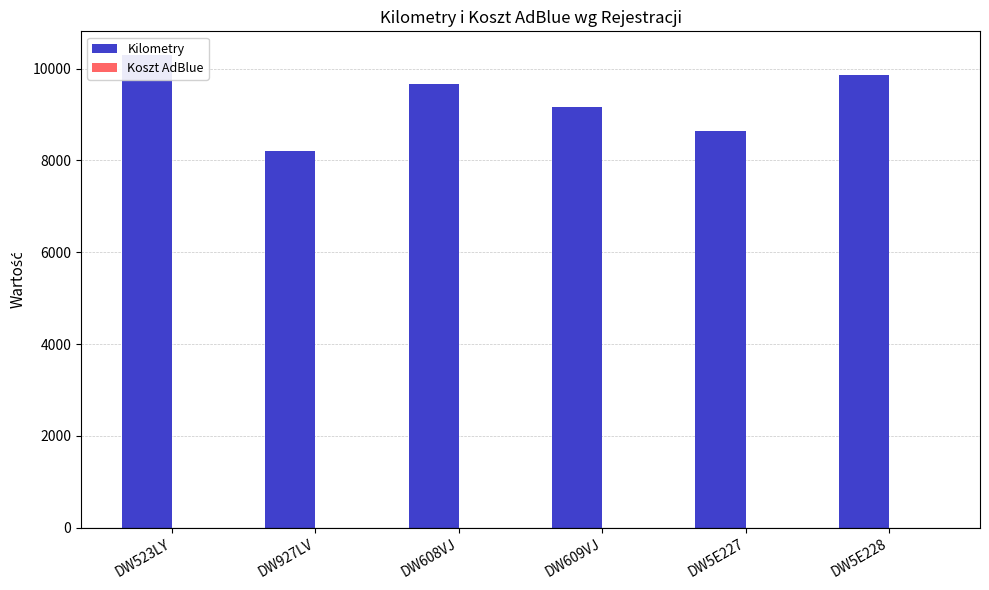

Rank the series by their maximum value, from highest to lowest.

Kilometry, Koszt AdBlue